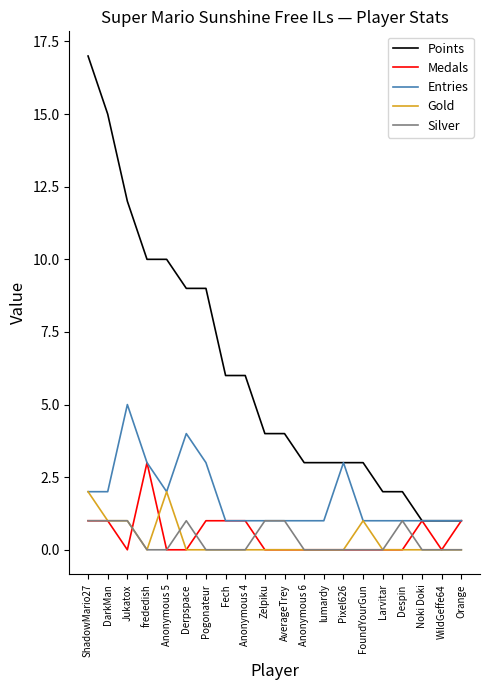

What is the total value across all series at DarkMan?

20